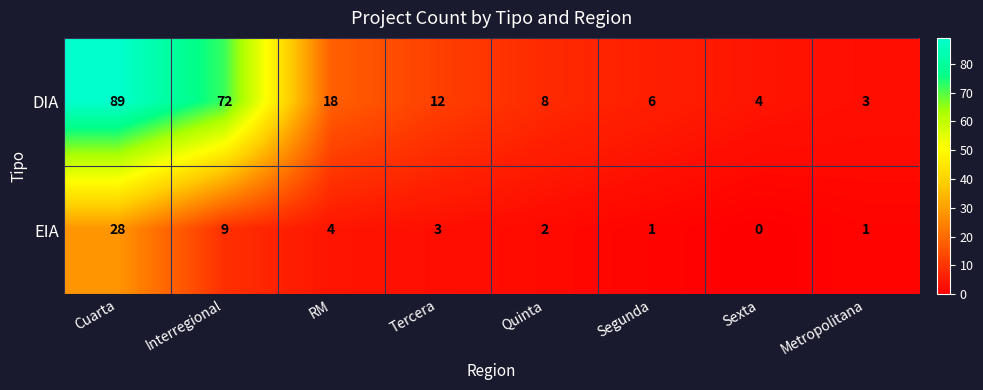

Reading right to left, extract all data points from this chart.

DIA: 3	4	6	8	12	18	72	89
EIA: 1	0	1	2	3	4	9	28